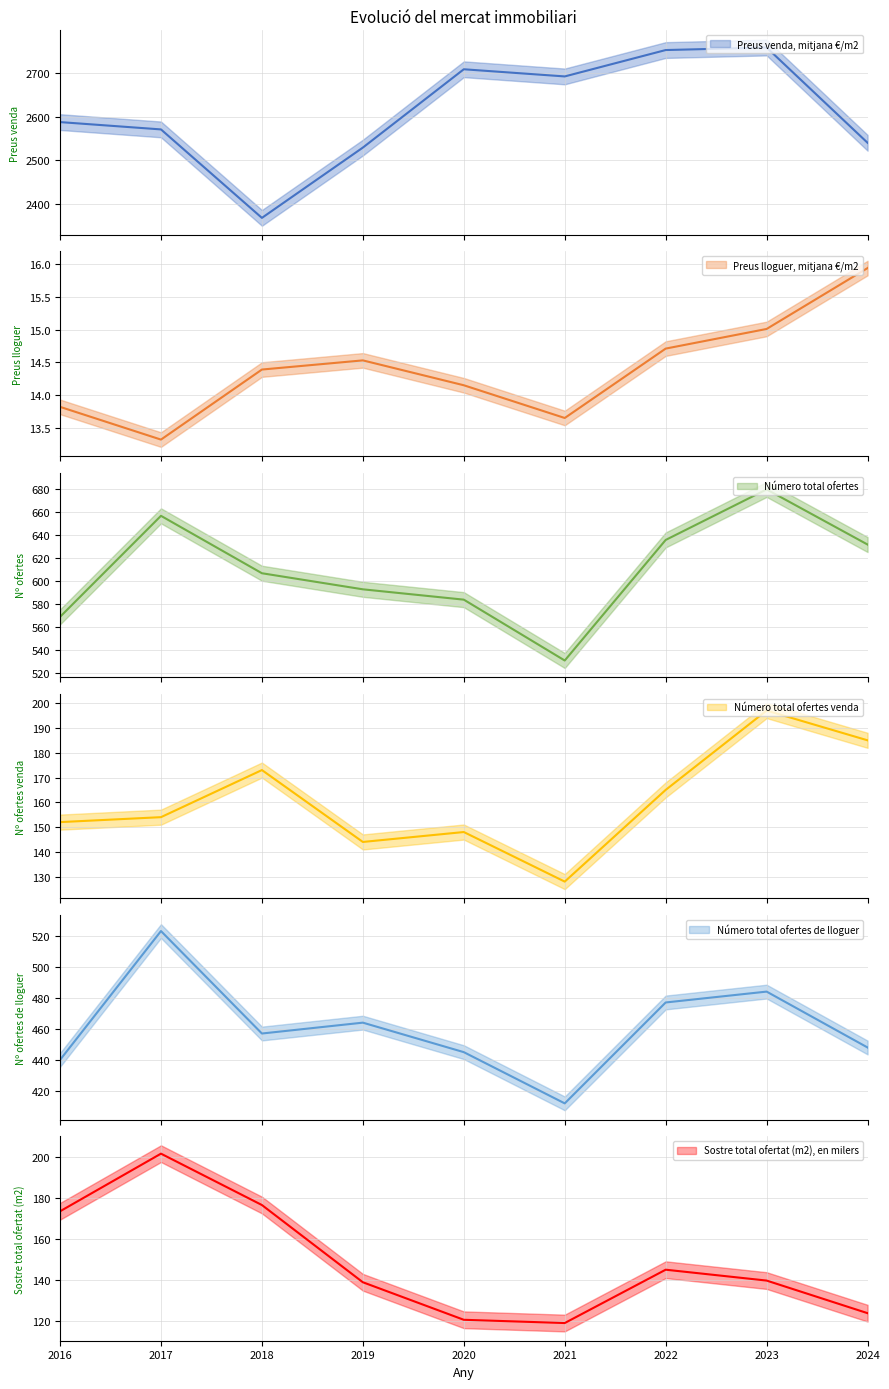

Between 2019 and 2022, which series saw the biggest shift?

Preus venda, mitjana €/m2